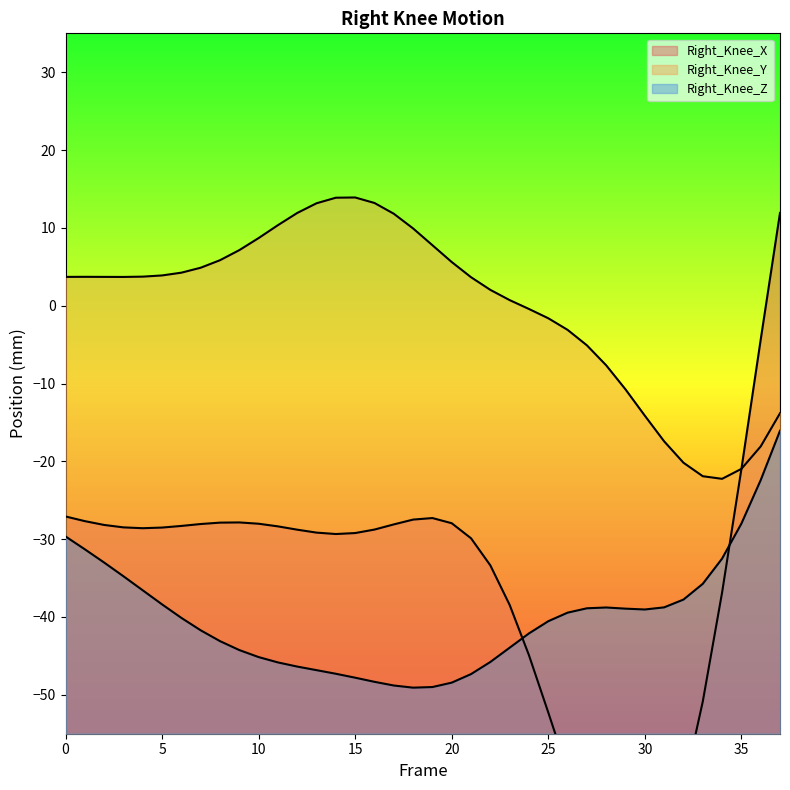

True or false: Right_Knee_Y and Right_Knee_X intersect in this chart.

True